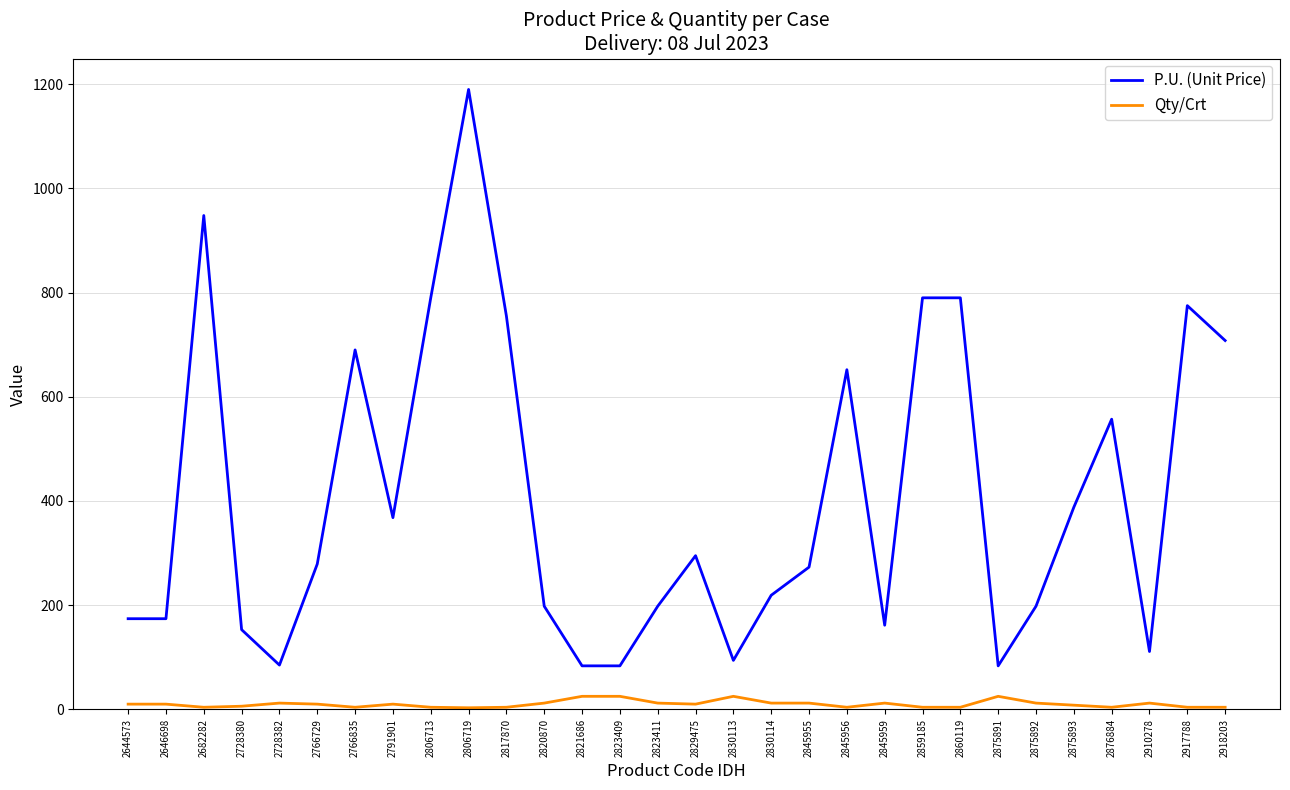

What is the minimum value shown in the chart?

3.0